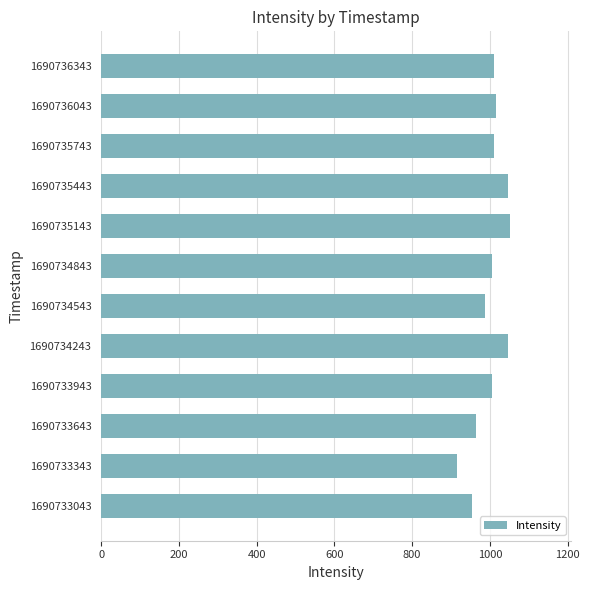

How many values exceed 1010?

6